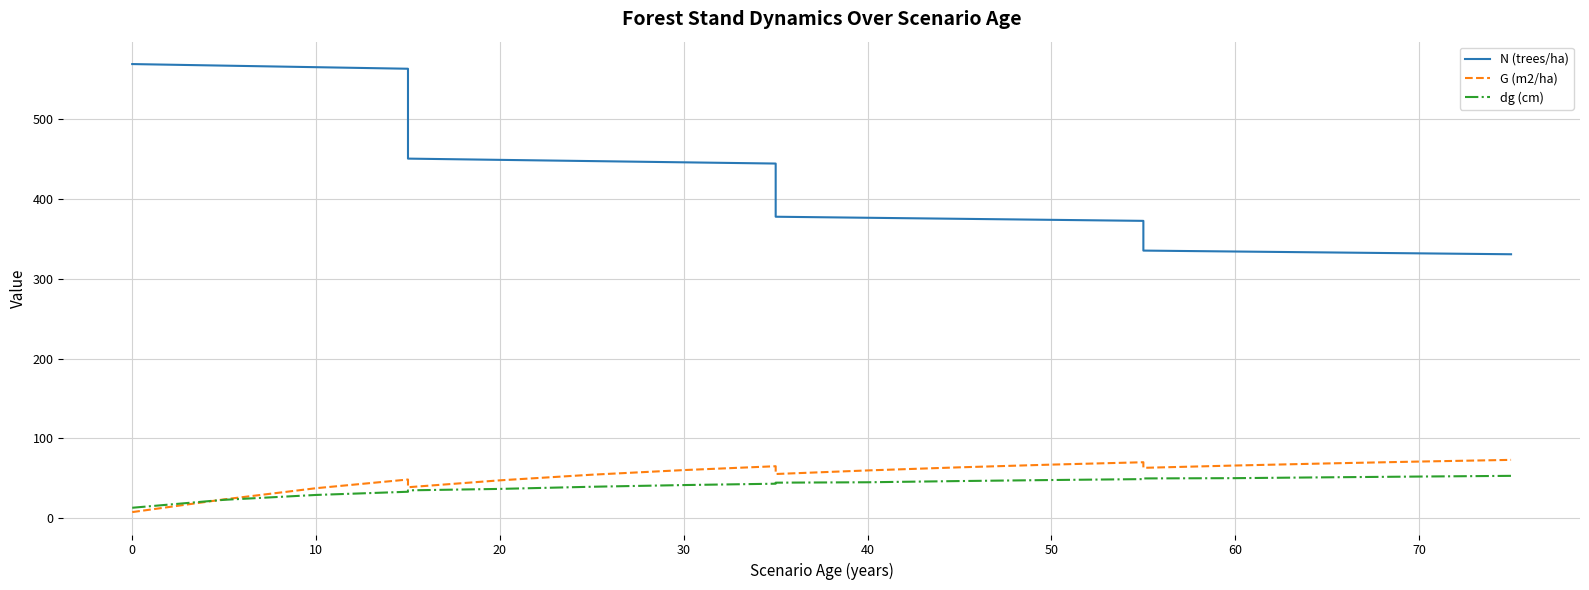

How many series are shown in this chart?

3